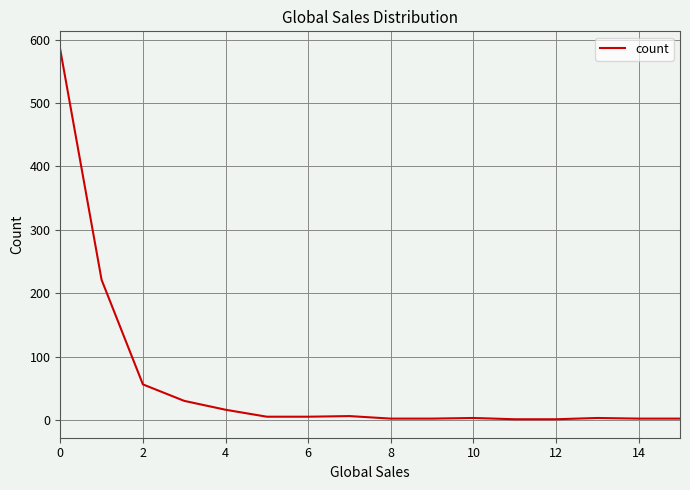

What is the maximum value shown in the chart?

584